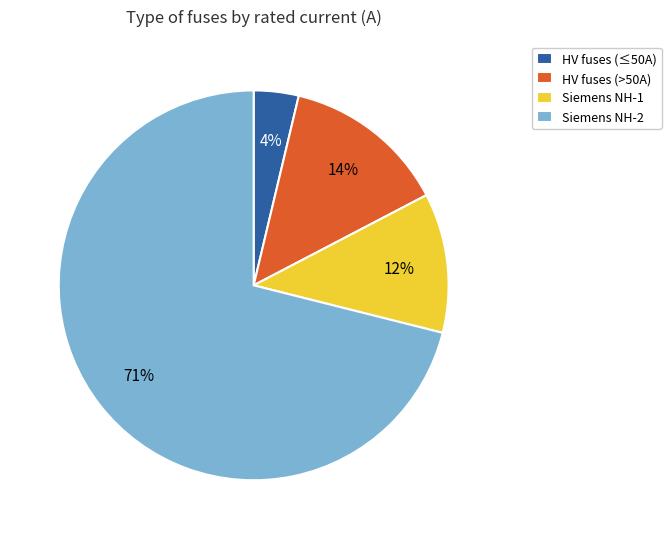

True or false: Siemens NH-1 accounts for 24% of the total.

False